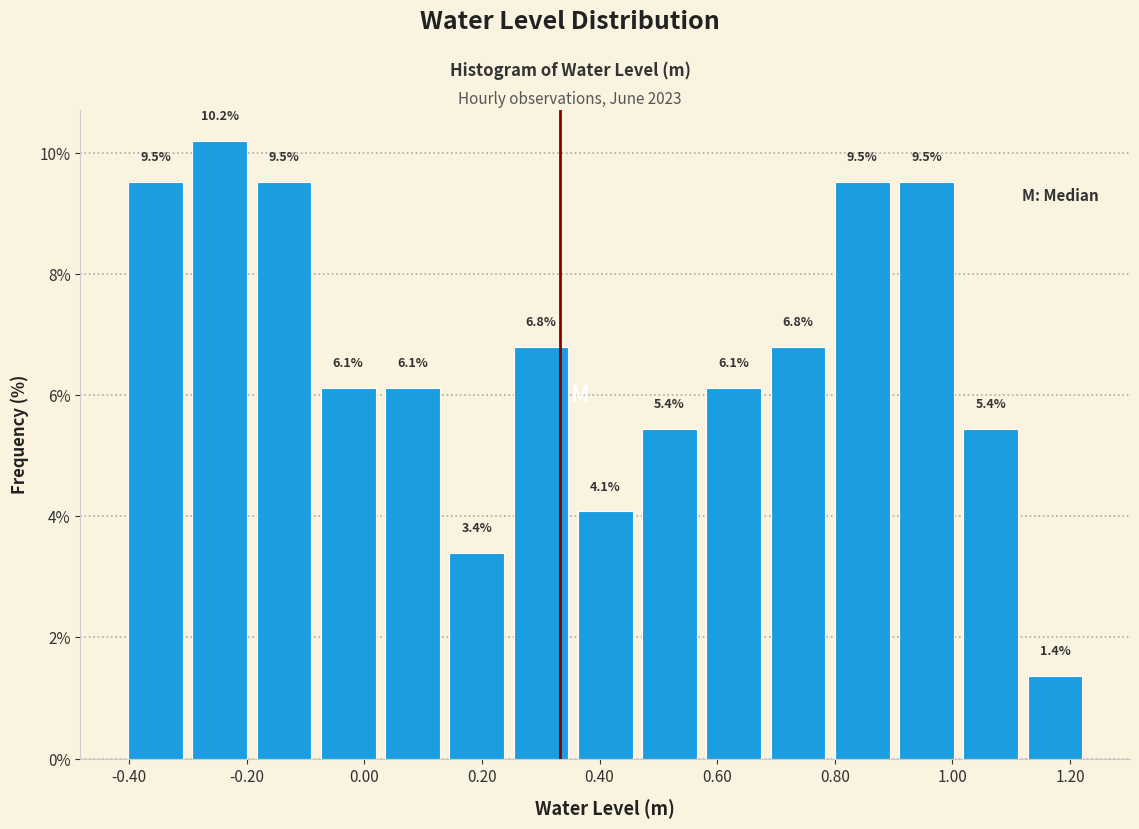

How tall is the bar that spans 0.02 to 0.14 on the x-axis? The bar edges are not printed on the chart, so give them approximately, as read against the axis.

6.1